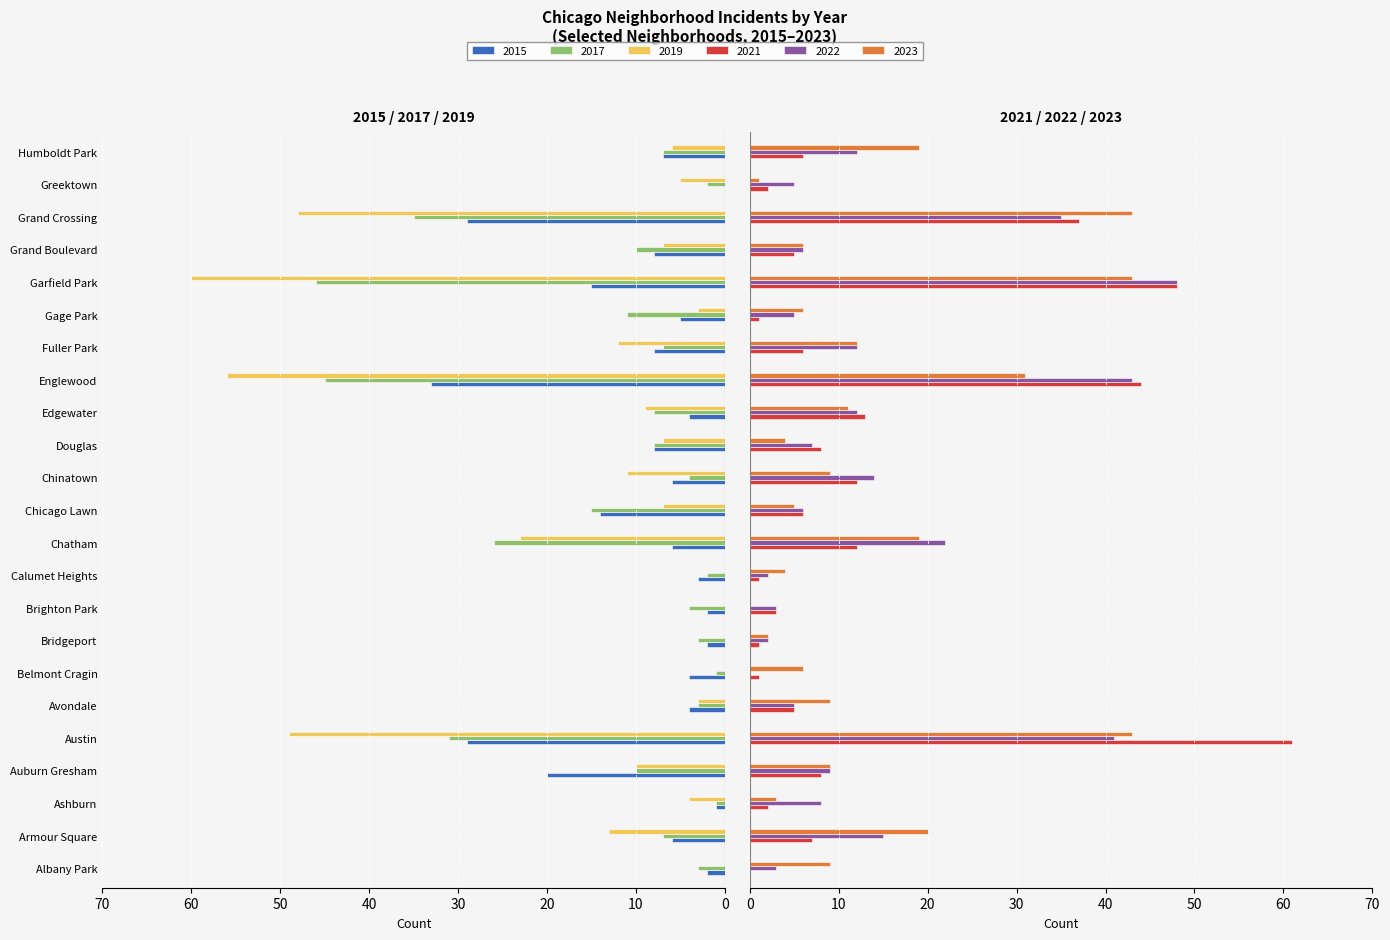

Which series has the largest range (max minus min)?

2021